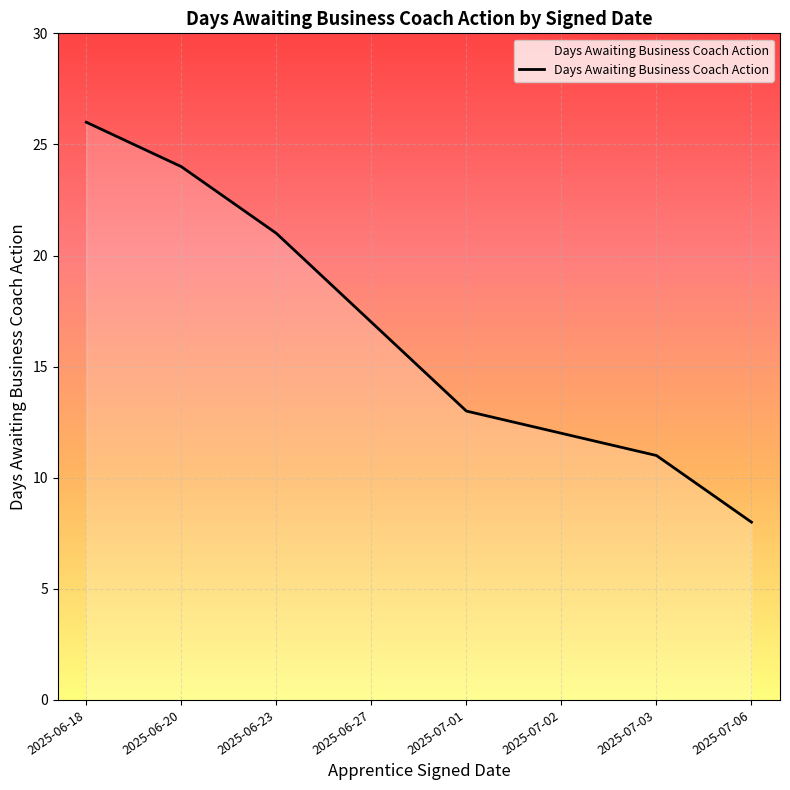

Rank the categories by value from lowest to highest.

2025-07-06, 2025-07-03, 2025-07-02, 2025-07-01, 2025-06-27, 2025-06-23, 2025-06-20, 2025-06-18